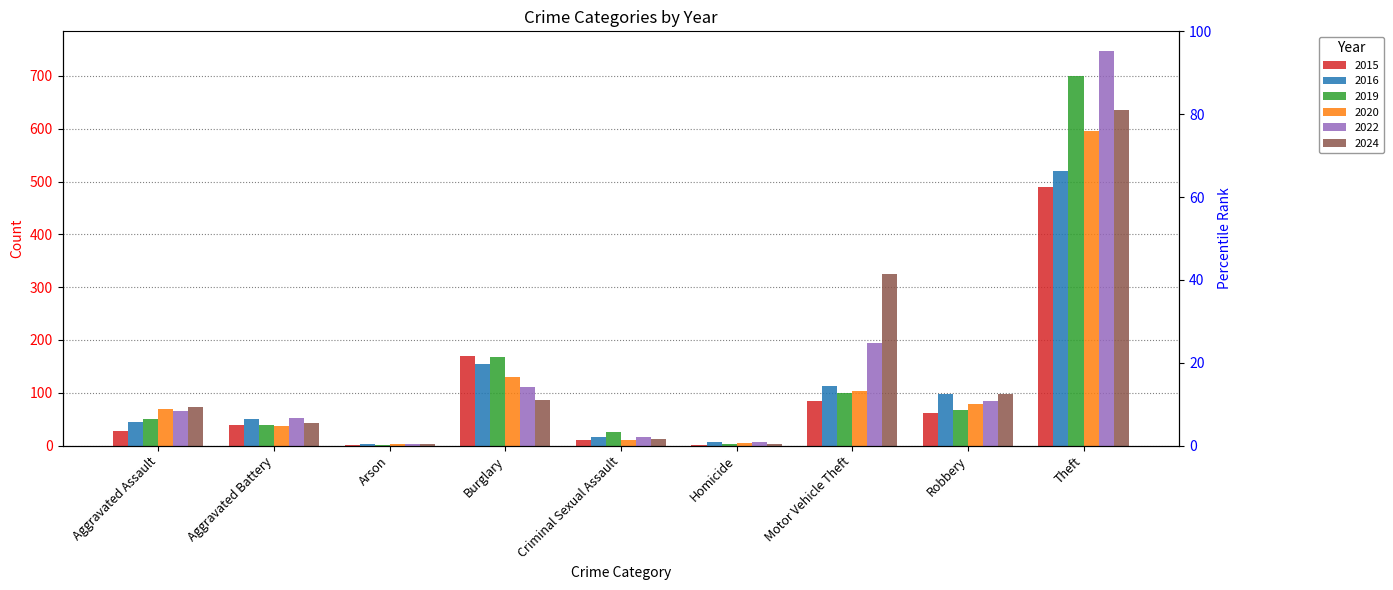

What is the sum of all 2019 values?

1152